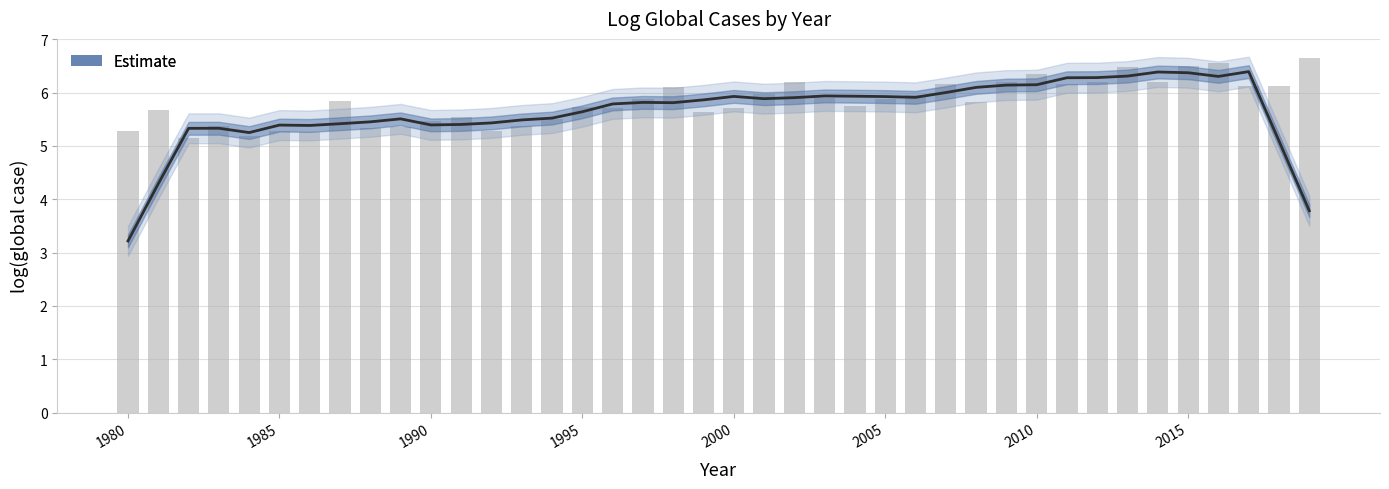

How many series are shown in this chart?

1